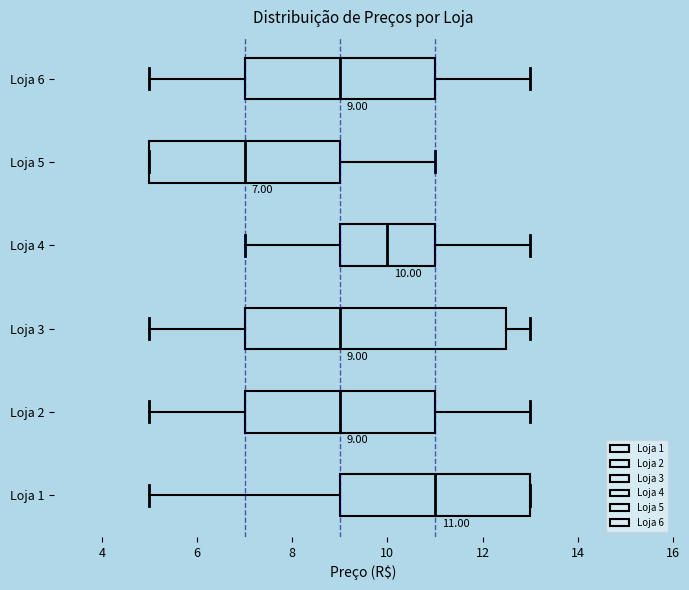

Comparing the boxes themselves (not the whiskers), which one is the widest?

Loja 3